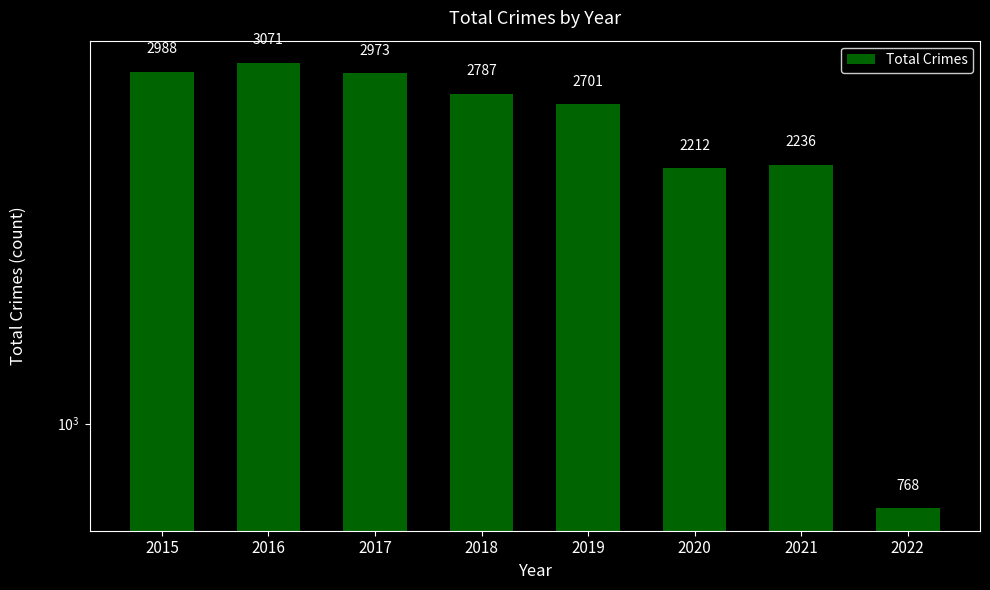

Does the chart contain any negative values?

No